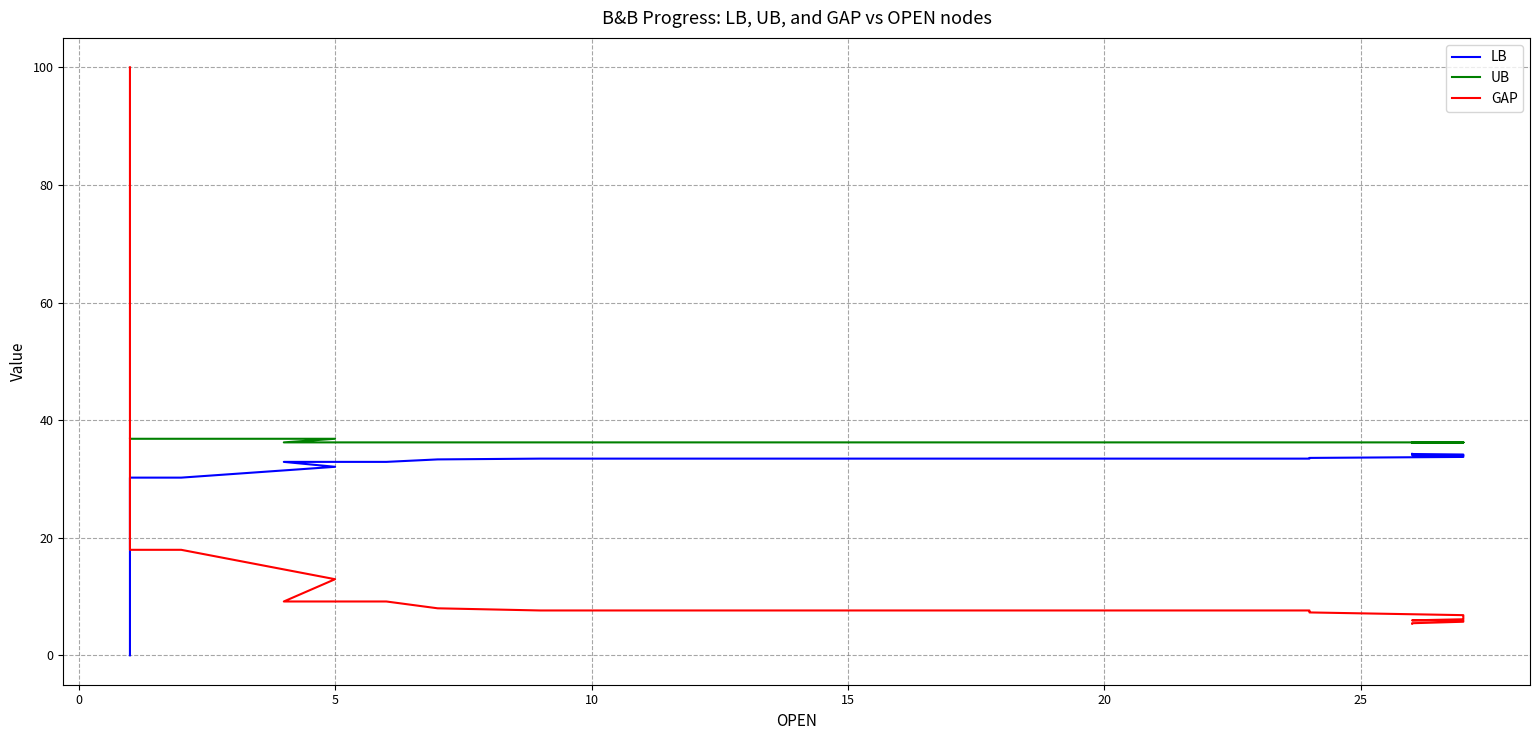

At which label is UB closest to 36?

20